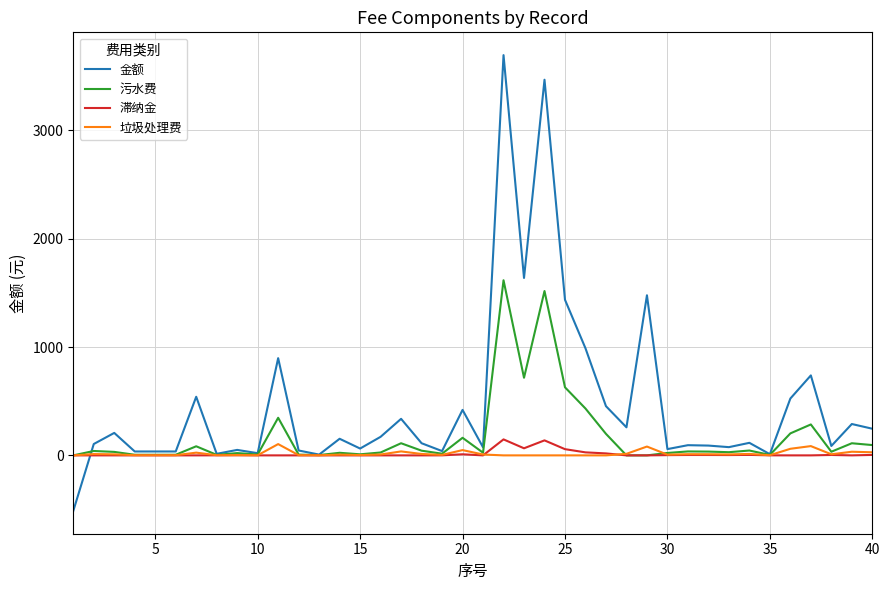

Is this an area chart (filled region under the line)?

No